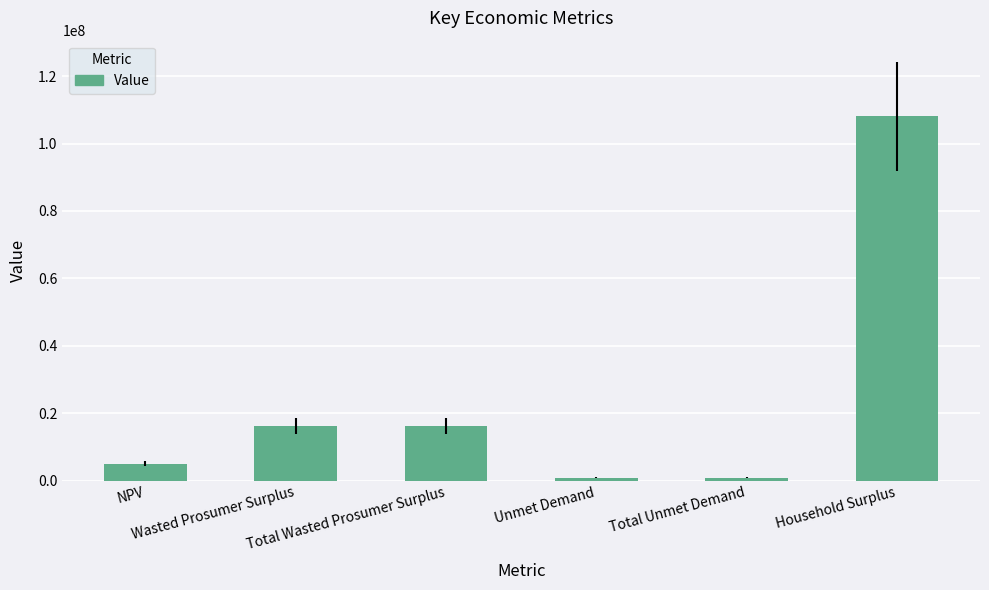

What position from the right is Wasted Prosumer Surplus?

5